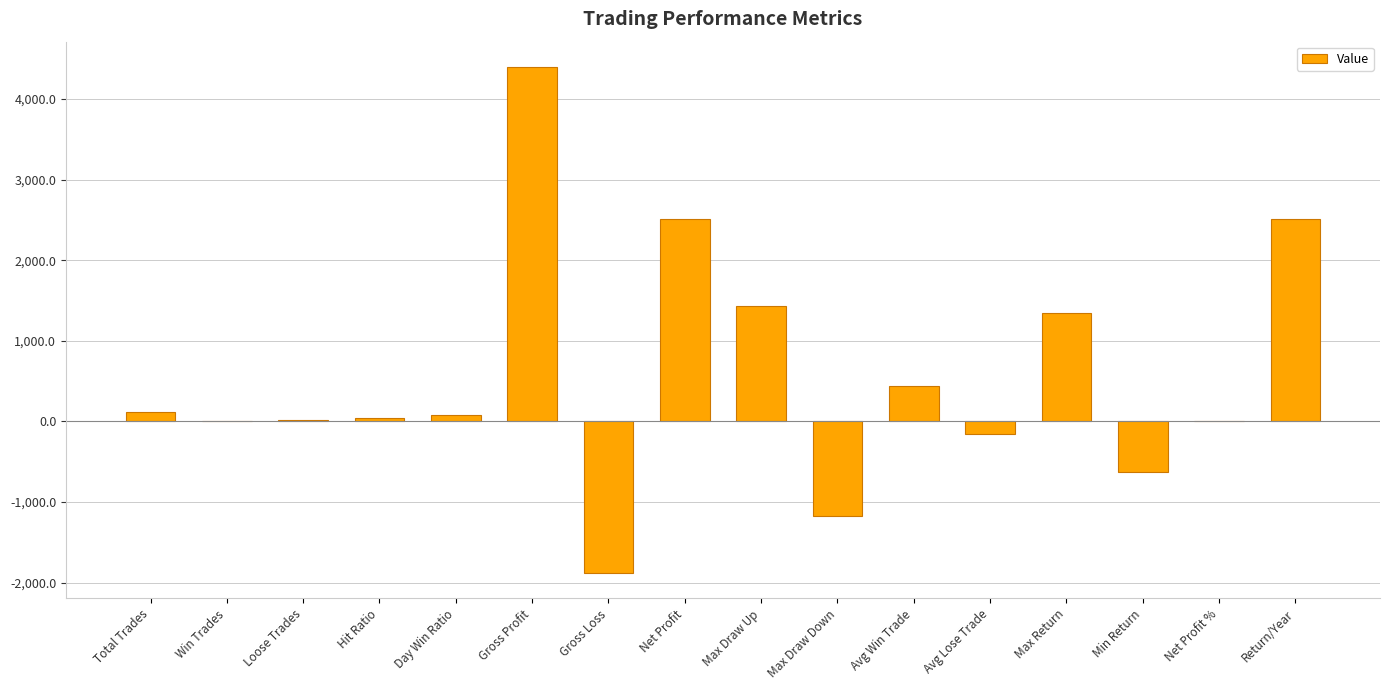

Which has a higher value, Avg Win Trade or Total Trades?

Avg Win Trade